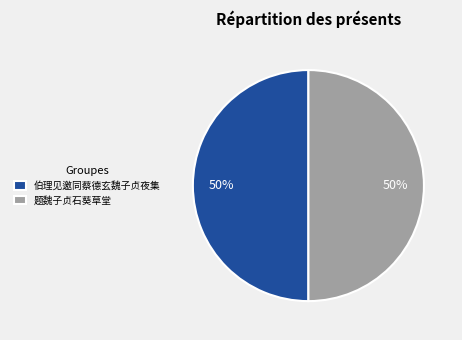

What percentage is the 题魏子贞石葵草堂 slice, to the nearest percent?

50%